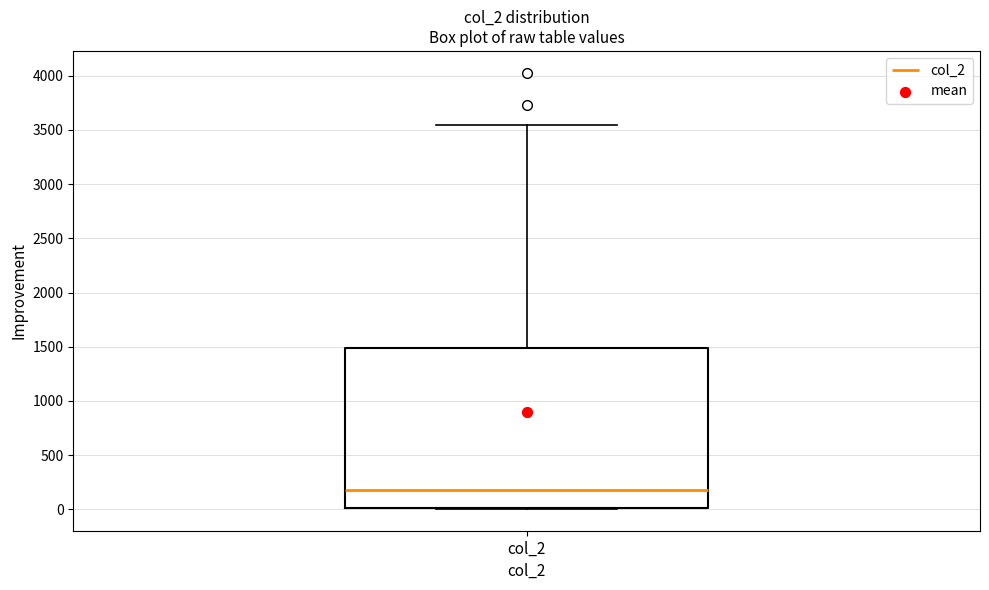

Where does the median line of the box for col_2 sit on the y-axis? The values are not printed on the chart, so give them approximately, as read against the axis.

200